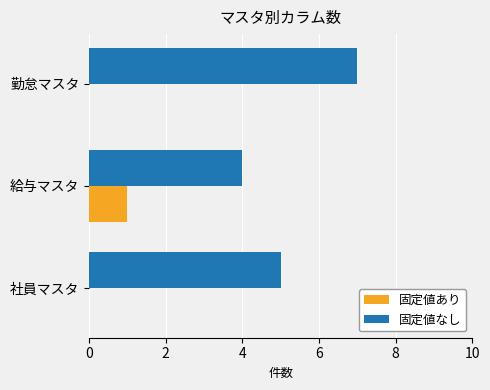

At which category is the sum across all series the highest?

勤怠マスタ